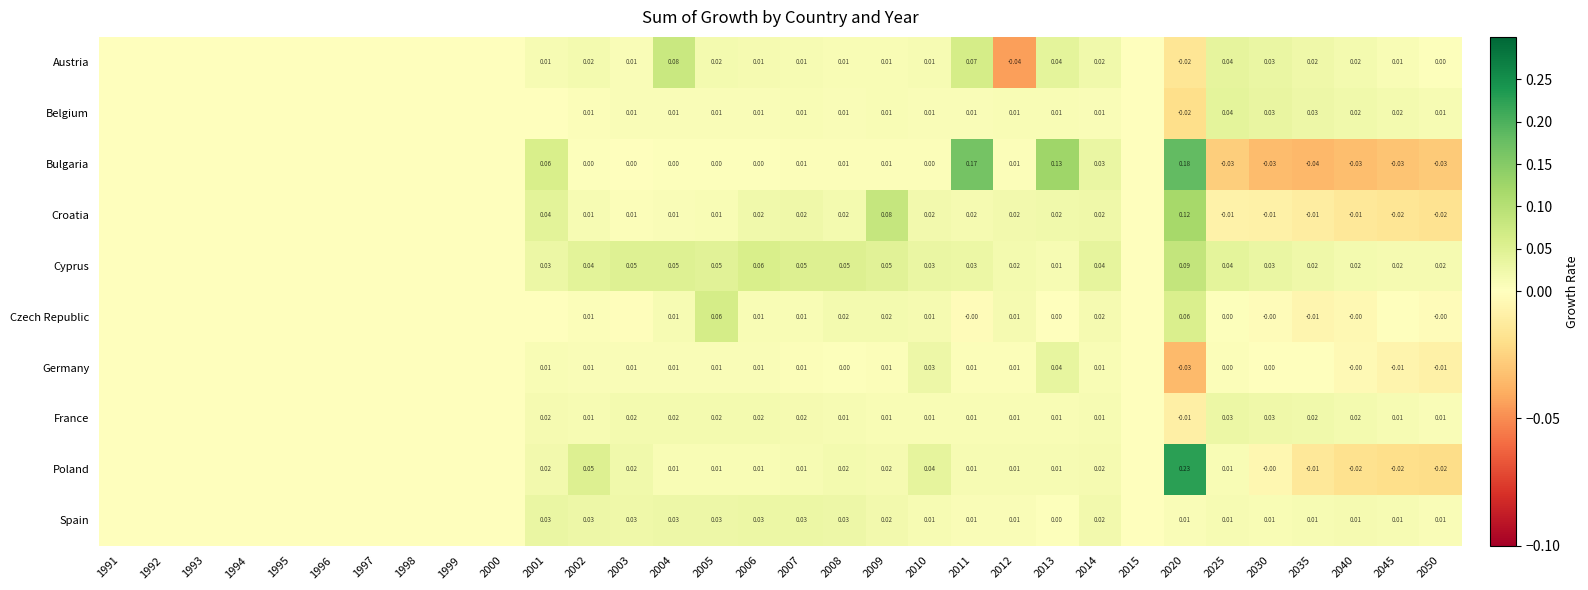

Which series has the widest spread of values?

Poland